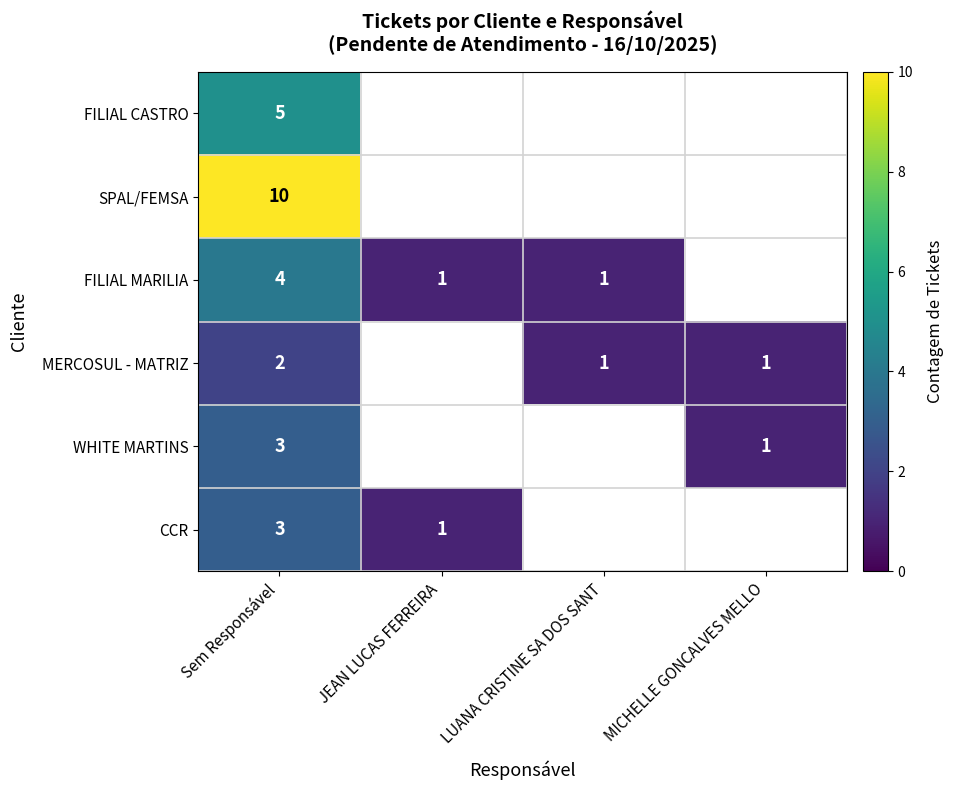

True or false: WHITE MARTINS has a value of 3 at Sem Responsável.

True